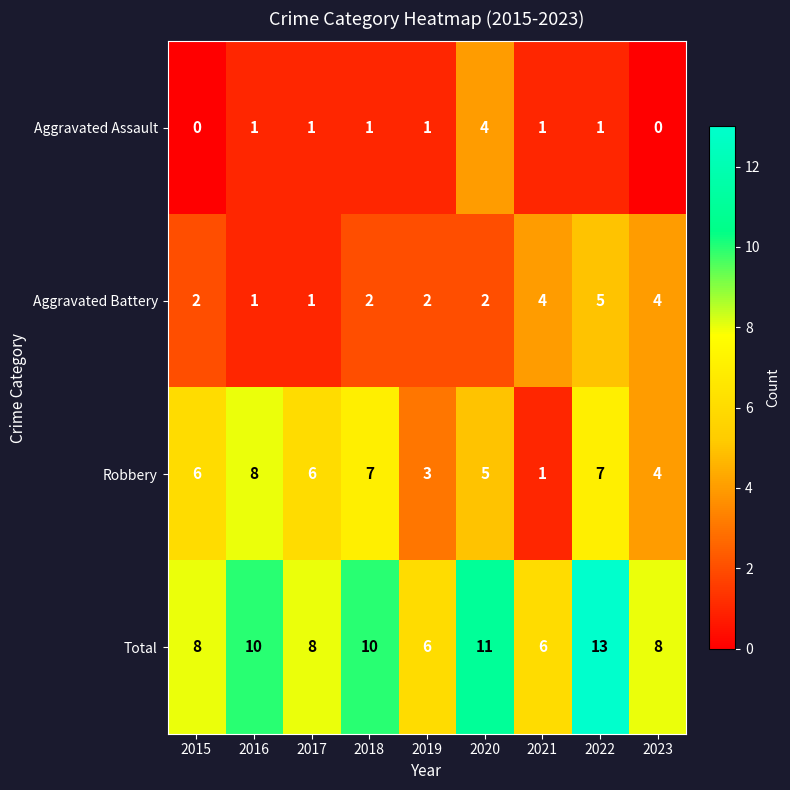

How many categories are shown in the chart?

9